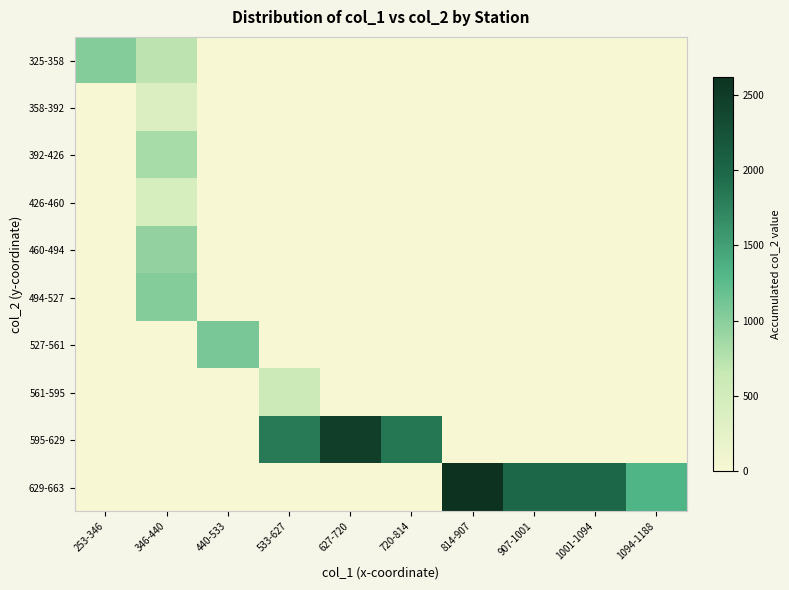

What is the total value across all series at 440-533?

1093